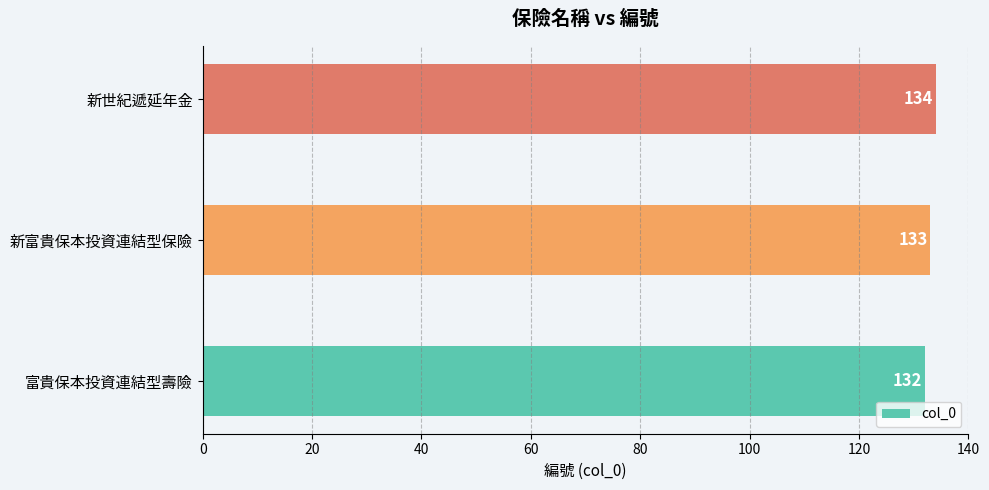

What is the sum of all values?

399